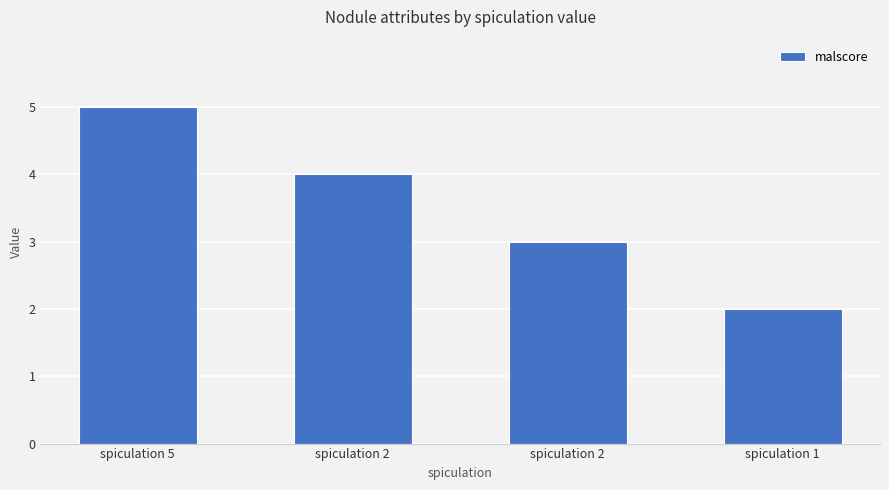

How many values are below 4?

2